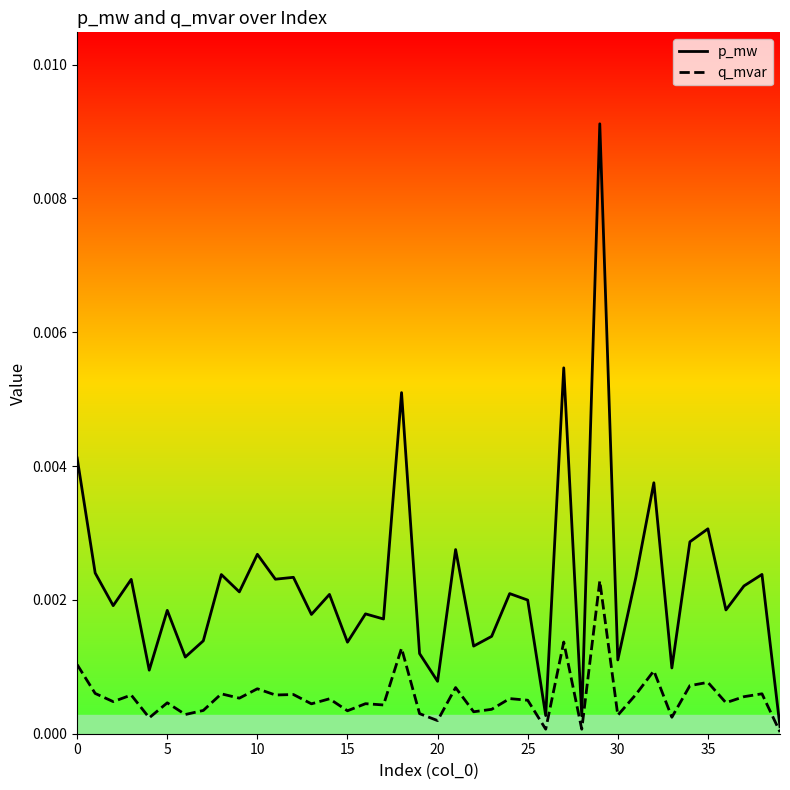

List the series in order of their overall mean, lowest first.

q_mvar, p_mw